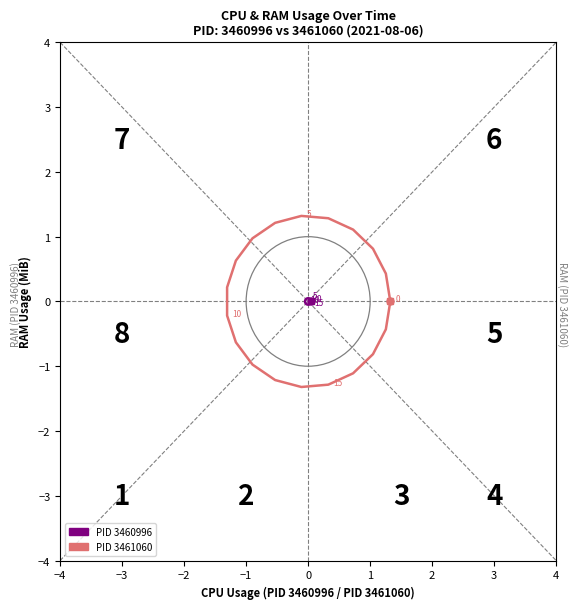

How many values in the PID 3461060 series are below 0?

10